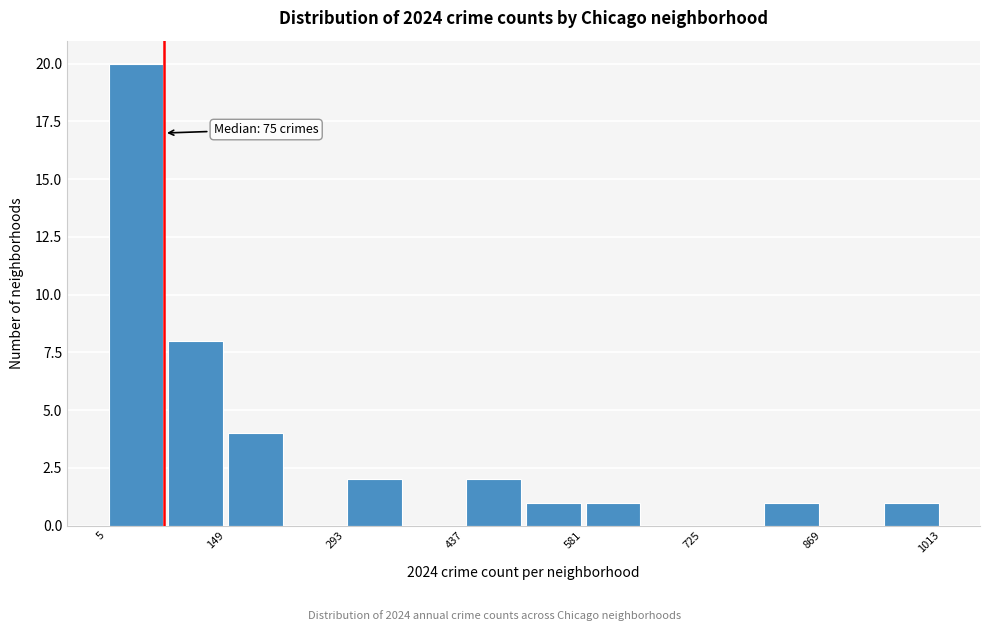

Around what value on the x-axis is the tallest bar? Give the approximate position of its centre, as read against the axis.

40